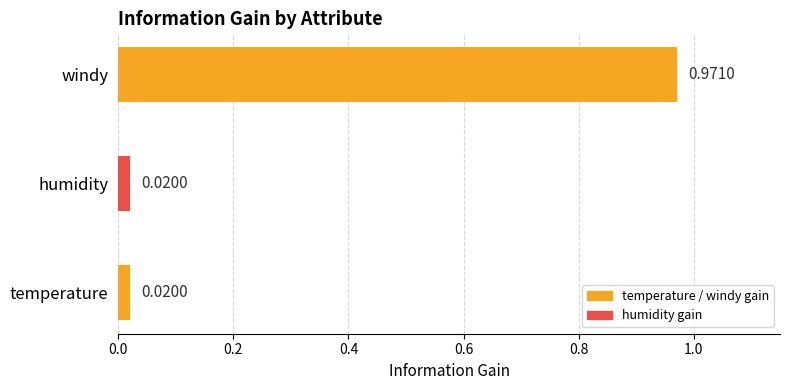

Are the bars horizontal?

Yes